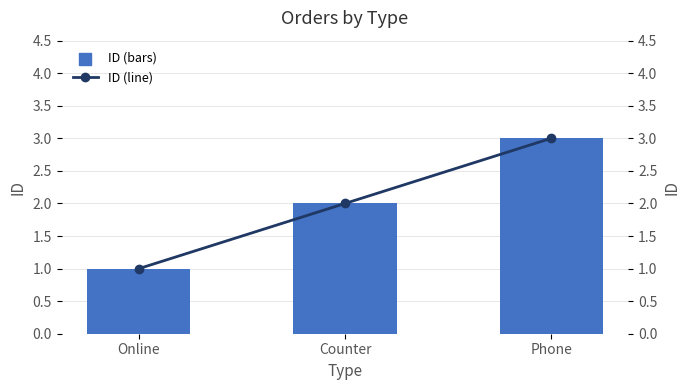

Which series reaches the minimum Y coordinate?

ID